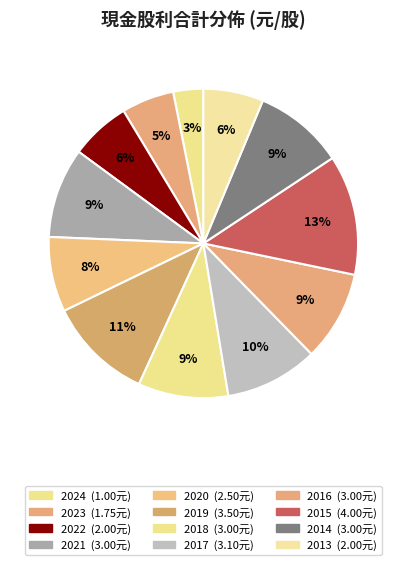

Which slice is the largest?

2015